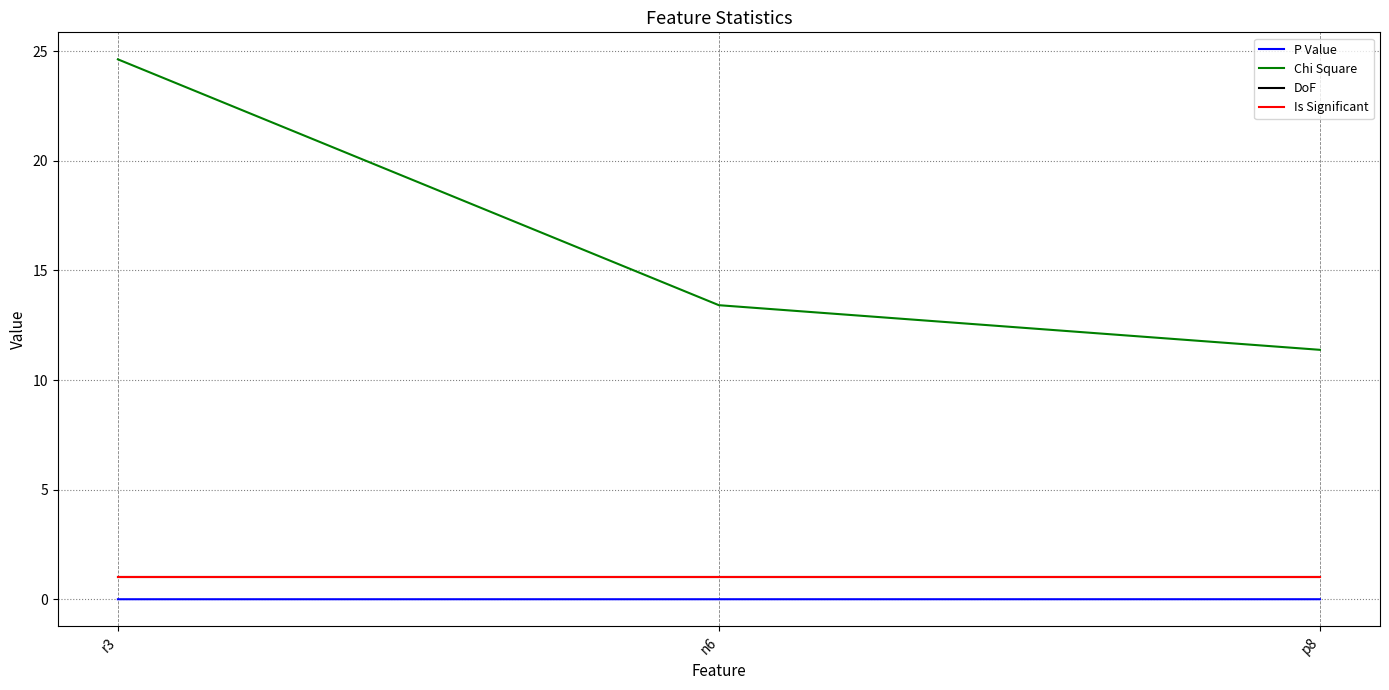

What is the label of the 1st point from the right?

p8